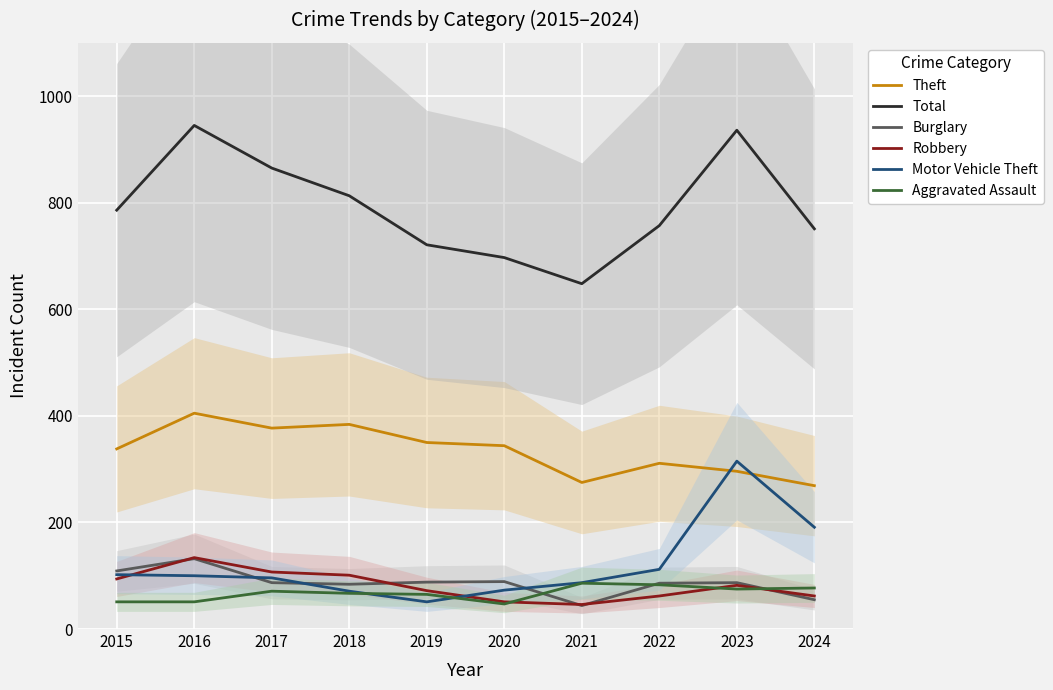

Count the number of categories in the chart.

10